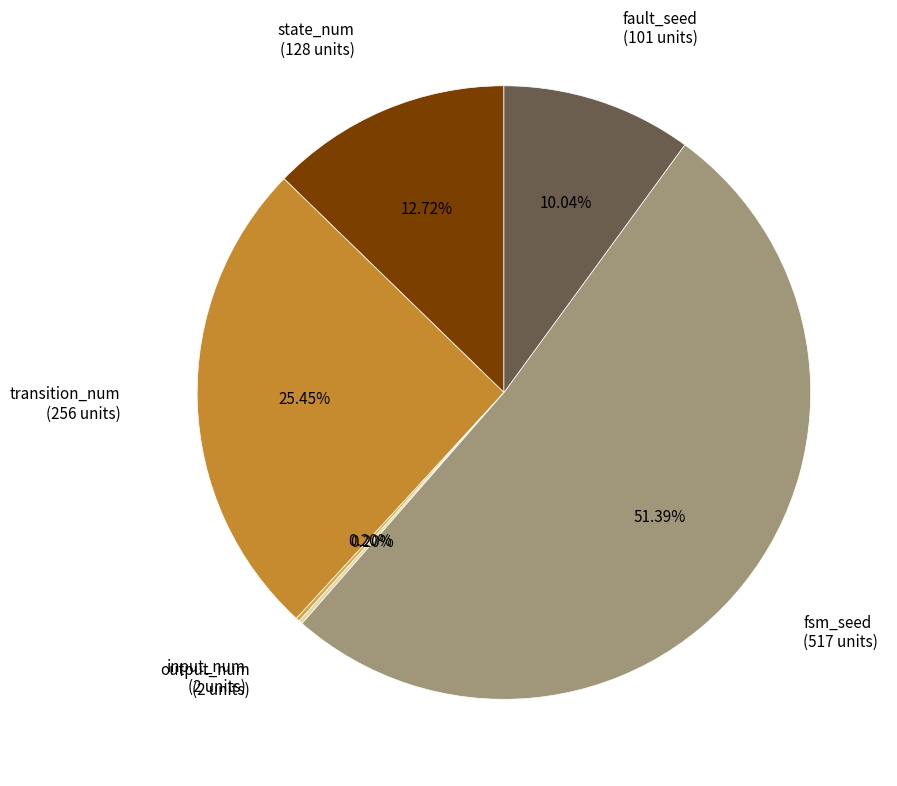

Is fsm_seed the majority of the pie?

Yes